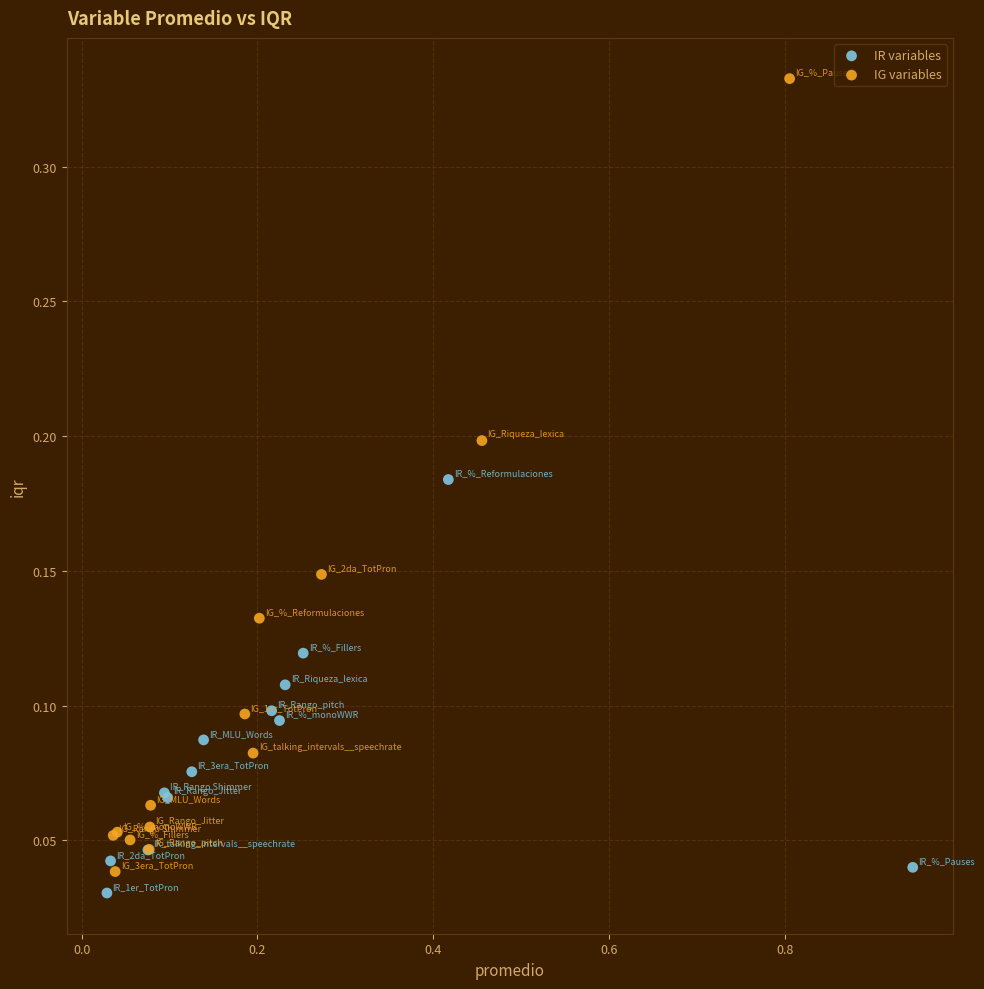

Which series has the widest spread of Y values?

IG variables